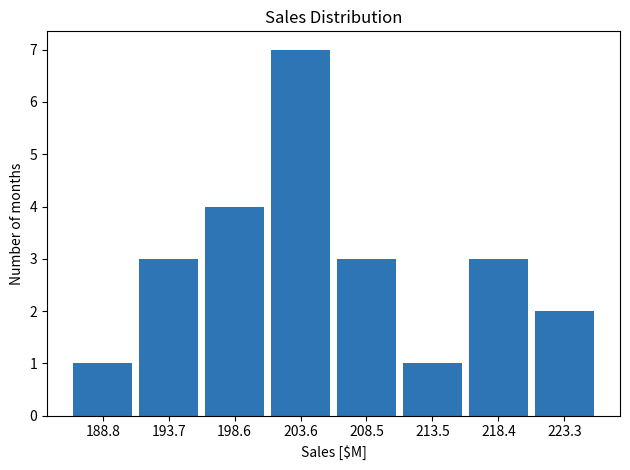

Which range on the x-axis has the tallest bar?

201.0 to 206.0